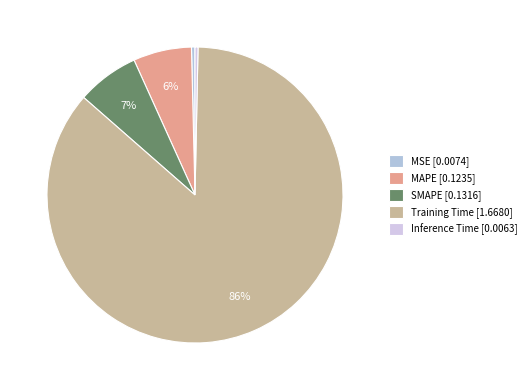

True or false: MSE accounts for 8% of the total.

False